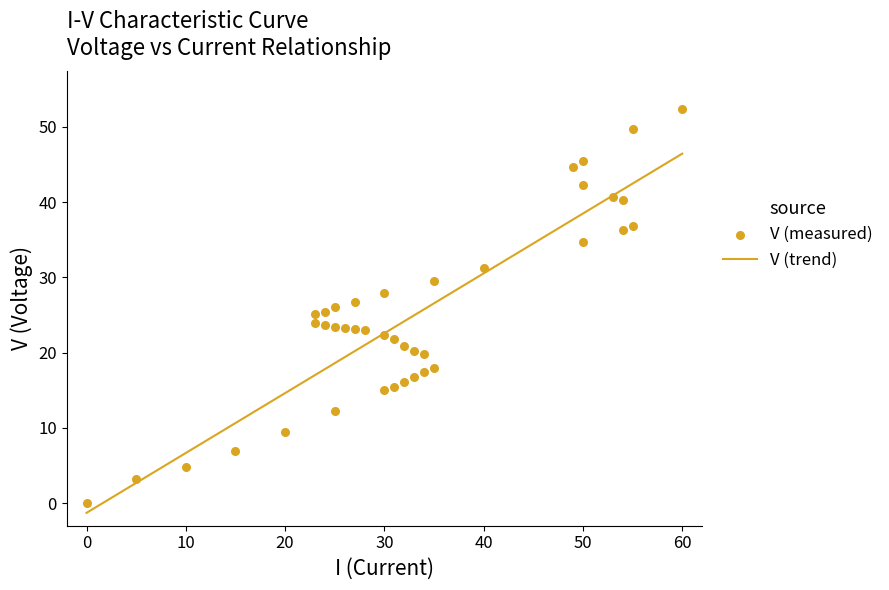

What is the ratio of the value at 10 to the value at 15?

0.7